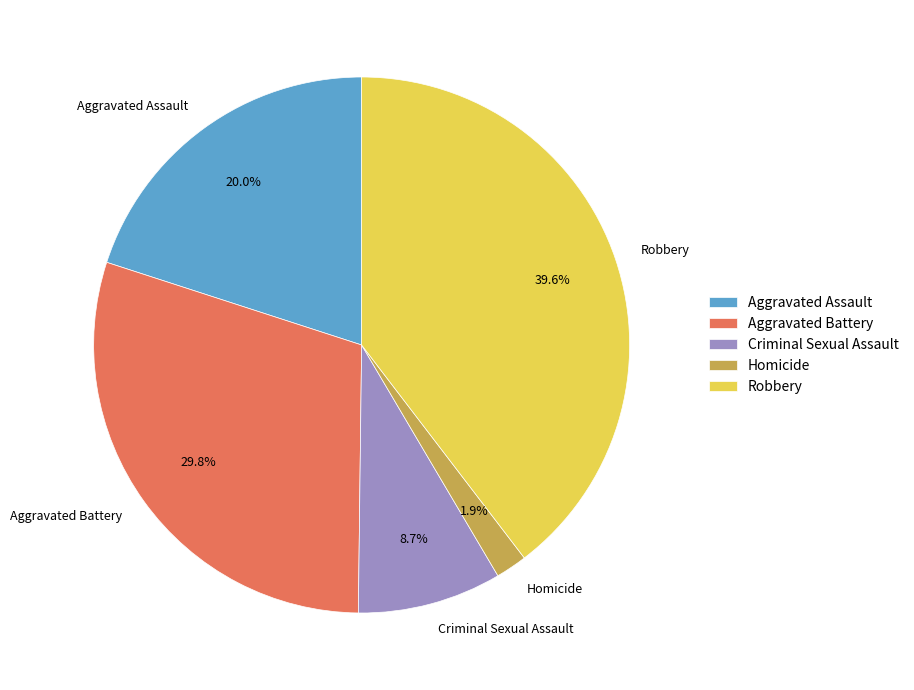

Which category has the smallest portion of the pie?

Homicide